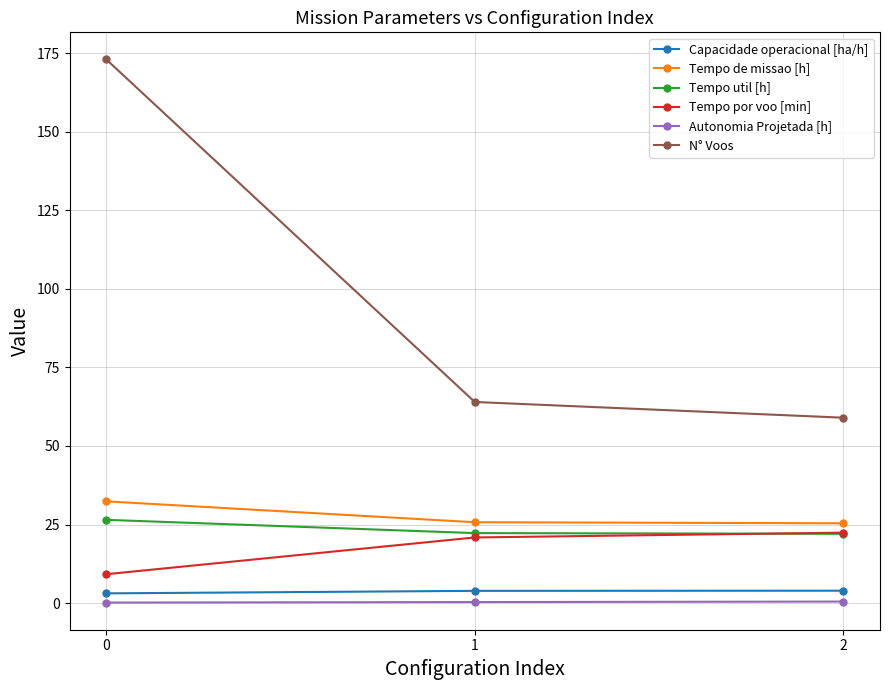

Which series has the largest total across all categories?

N° Voos